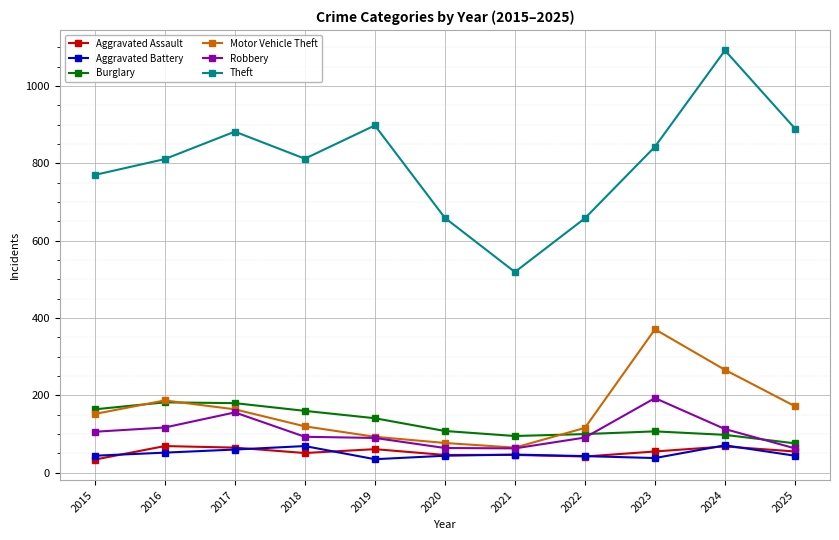

What is the difference between the maximum and minimum values in the Burglary series?

106